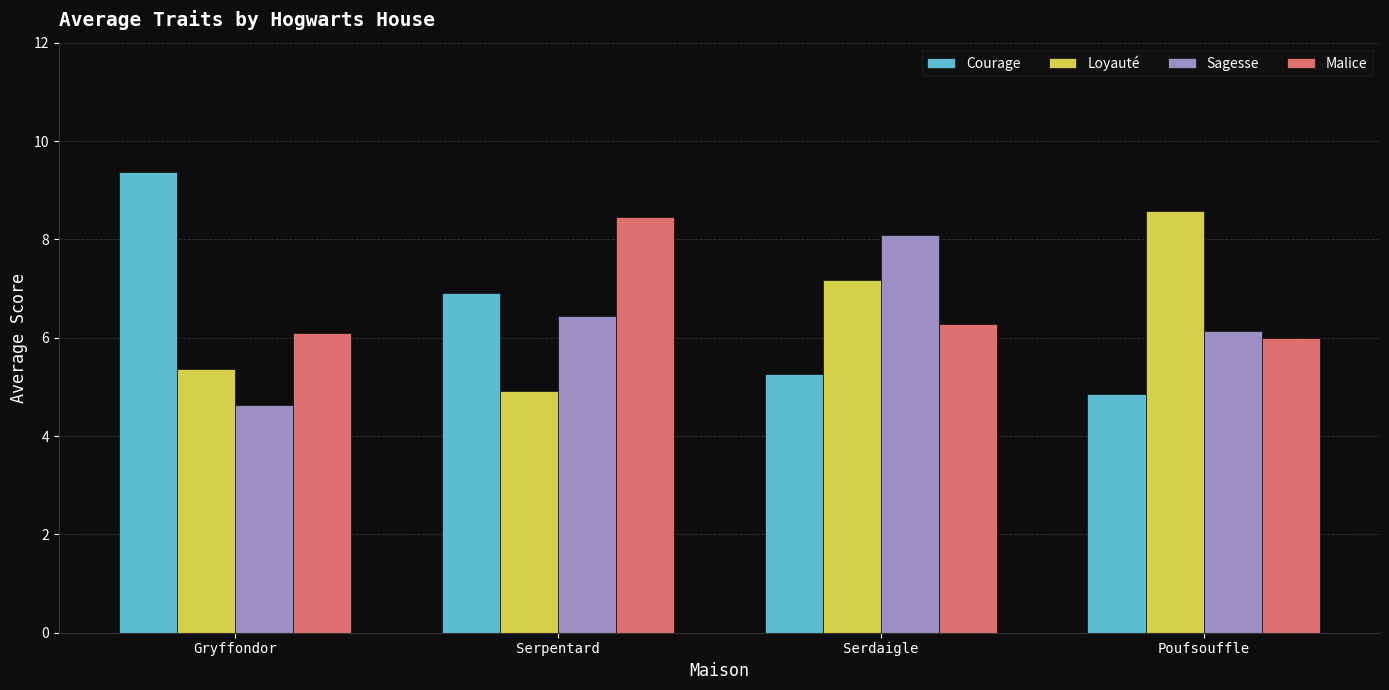

How many bars are there in each group?

4